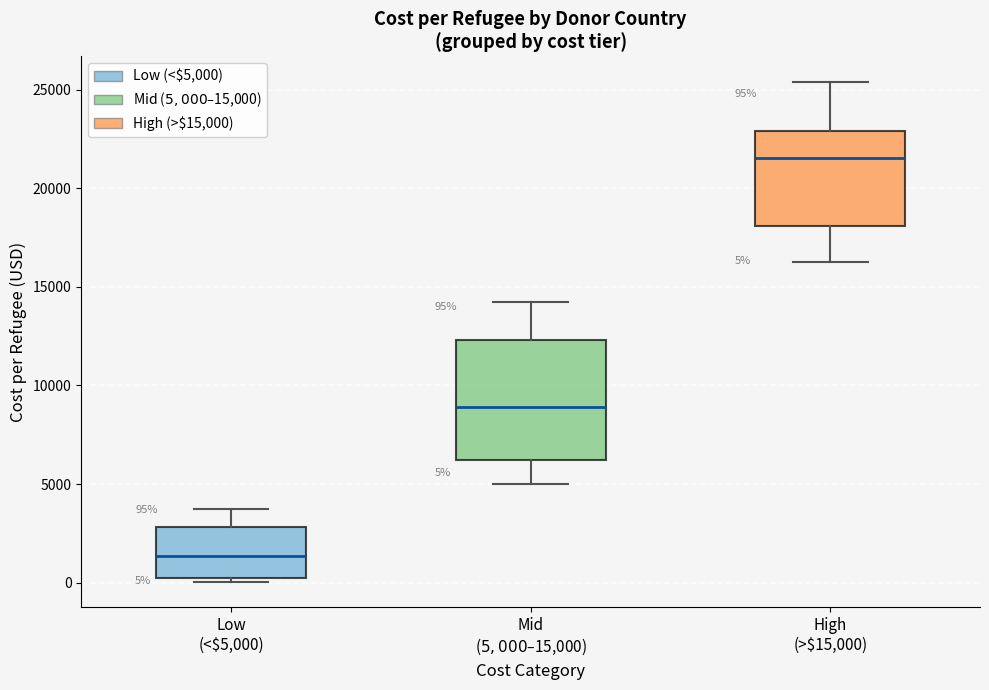

Which box's median line is the highest?

High (>$15,000)